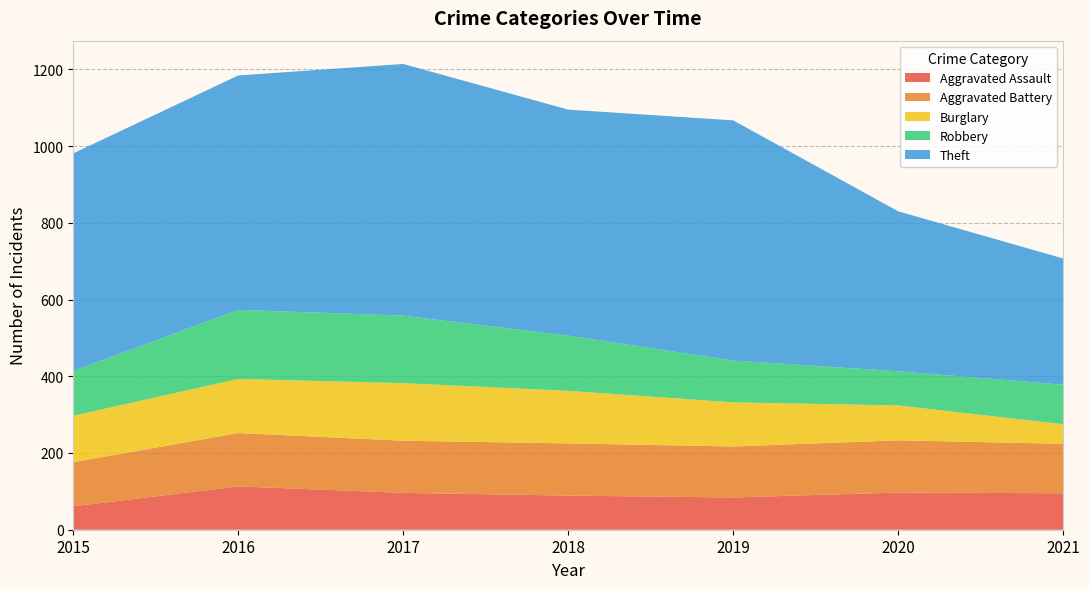

Reading left to right, transcribe all the data shown in this chart.

Aggravated Assault: 61	113	96	89	84	97	95
Aggravated Battery: 115	139	136	136	133	136	129
Burglary: 121	141	150	137	115	91	51
Robbery: 117	180	176	144	109	89	103
Theft: 567	611	656	589	626	417	329